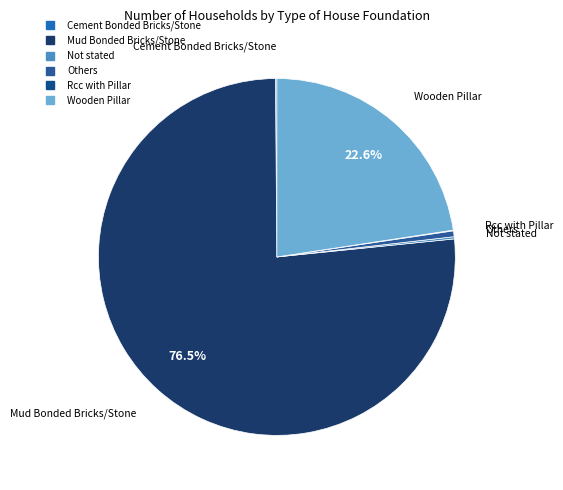

Combined, do Others and Wooden Pillar account for over 50%?

No